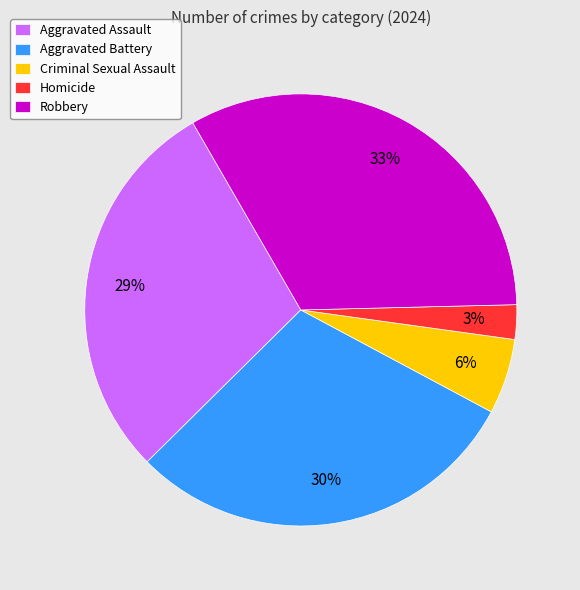

Approximately how many times larger is the value at Homicide compared to Aggravated Battery?

0.1